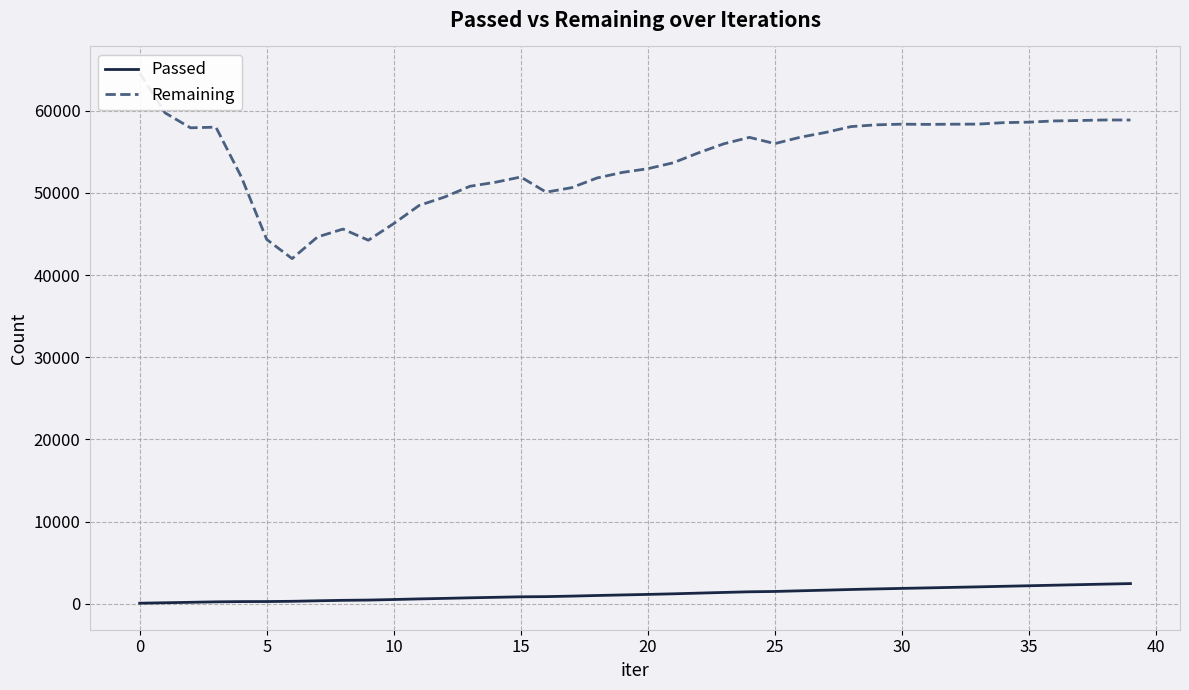

How many data points in Passed are less than 1135?

20